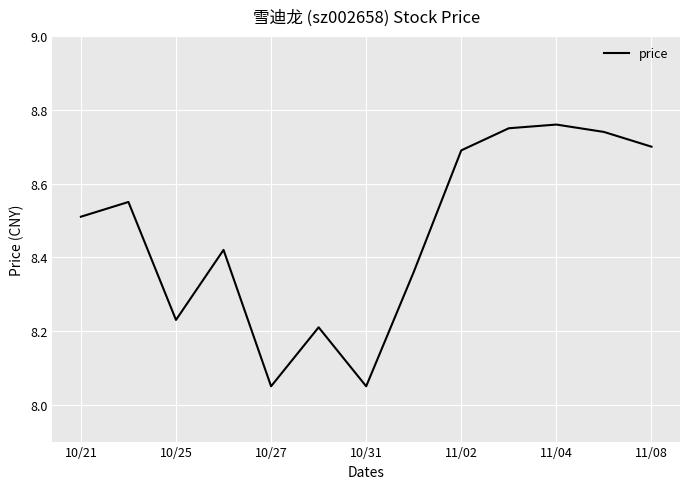

True or false: there are more than 1 points higher than both neighbors.

True